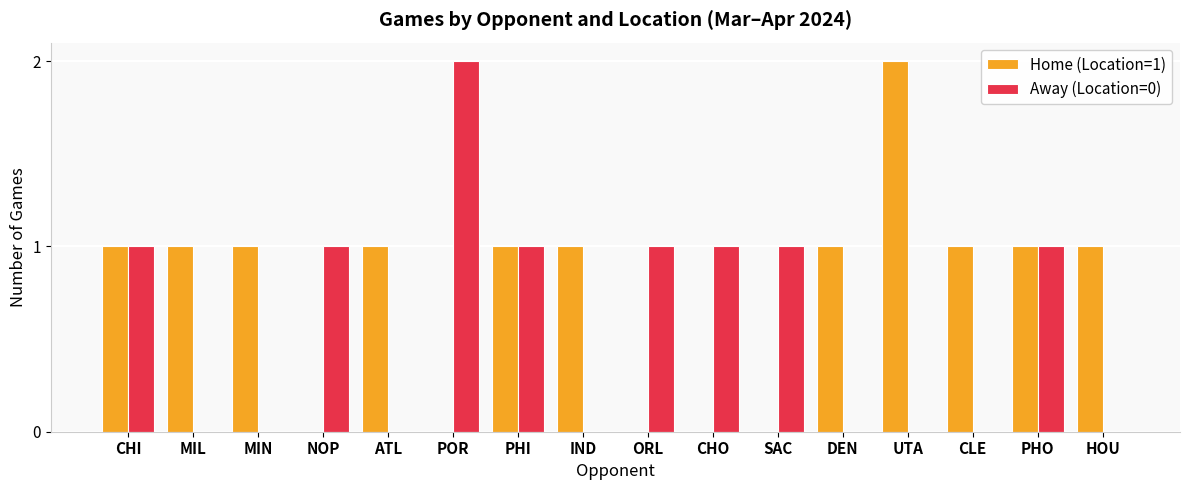

Is it true that Away (Location=0) equals 1 at CHI?

True